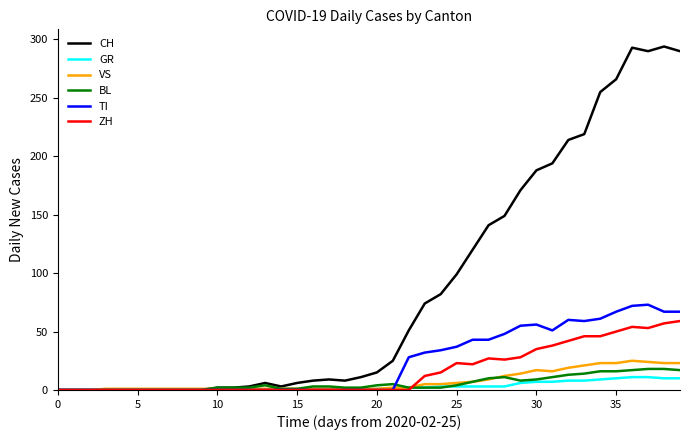

True or false: BL and VS intersect in this chart.

True